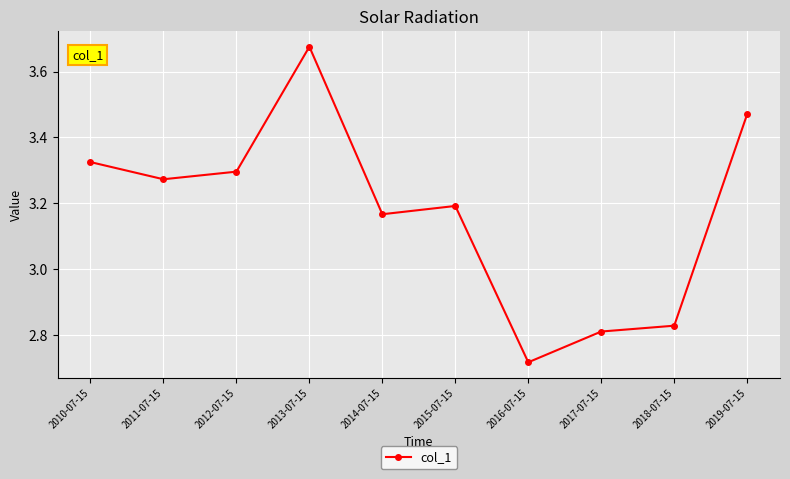

Where does the data first go above 3?

2010-07-15